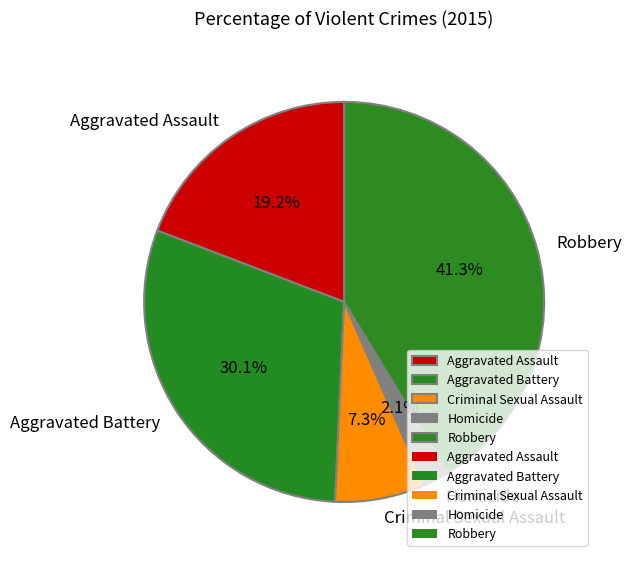

What is the smallest slice in the pie chart?

Homicide